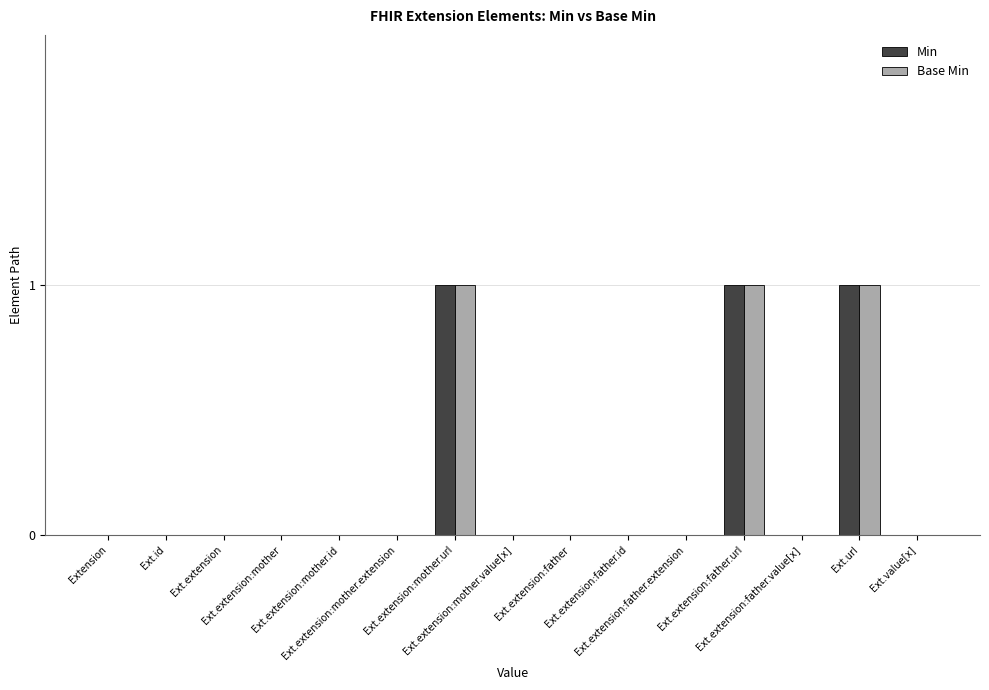

Reading left to right, what are all the values shown in this chart?

Min: Extension=0	Ext.id=0	Ext.extension=0	Ext.extension:mother=0	Ext.extension:mother.id=0	Ext.extension:mother.extension=0	Ext.extension:mother.url=1	Ext.extension:mother.value[x]=0	Ext.extension:father=0	Ext.extension:father.id=0	Ext.extension:father.extension=0	Ext.extension:father.url=1	Ext.extension:father.value[x]=0	Ext.url=1	Ext.value[x]=0
Base Min: Extension=0	Ext.id=0	Ext.extension=0	Ext.extension:mother=0	Ext.extension:mother.id=0	Ext.extension:mother.extension=0	Ext.extension:mother.url=1	Ext.extension:mother.value[x]=0	Ext.extension:father=0	Ext.extension:father.id=0	Ext.extension:father.extension=0	Ext.extension:father.url=1	Ext.extension:father.value[x]=0	Ext.url=1	Ext.value[x]=0